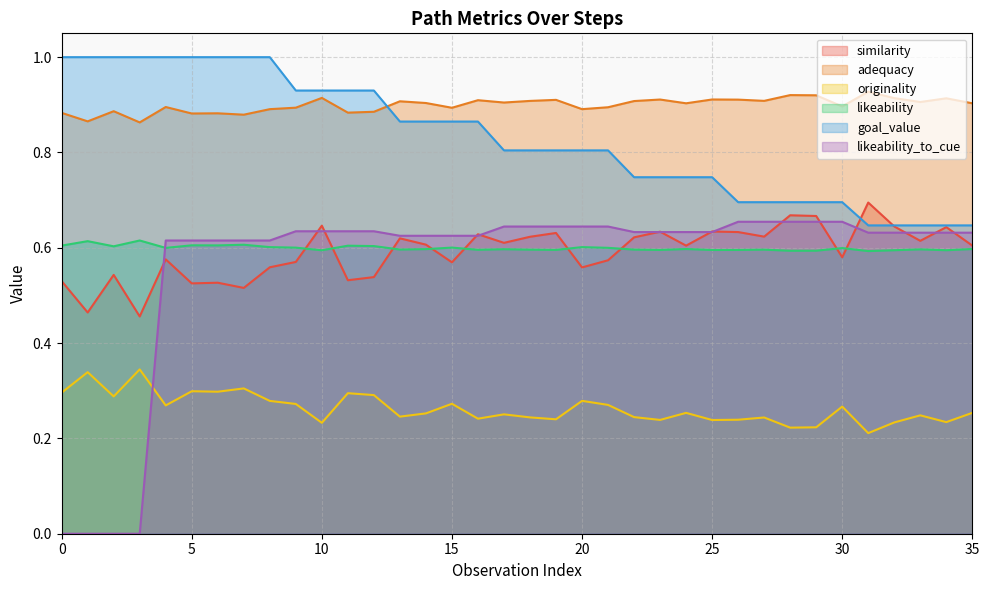

What is the greatest value displayed?

1.0